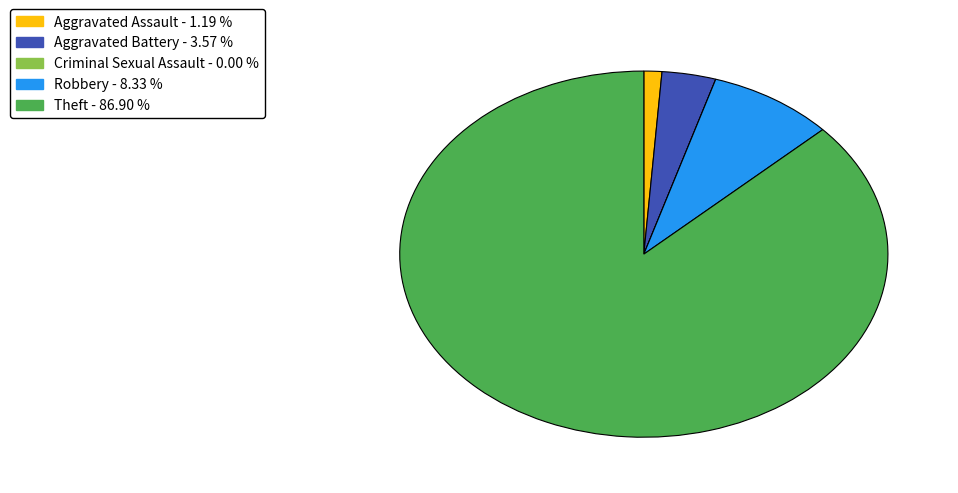

Combined, do Theft and Aggravated Battery account for over 50%?

Yes